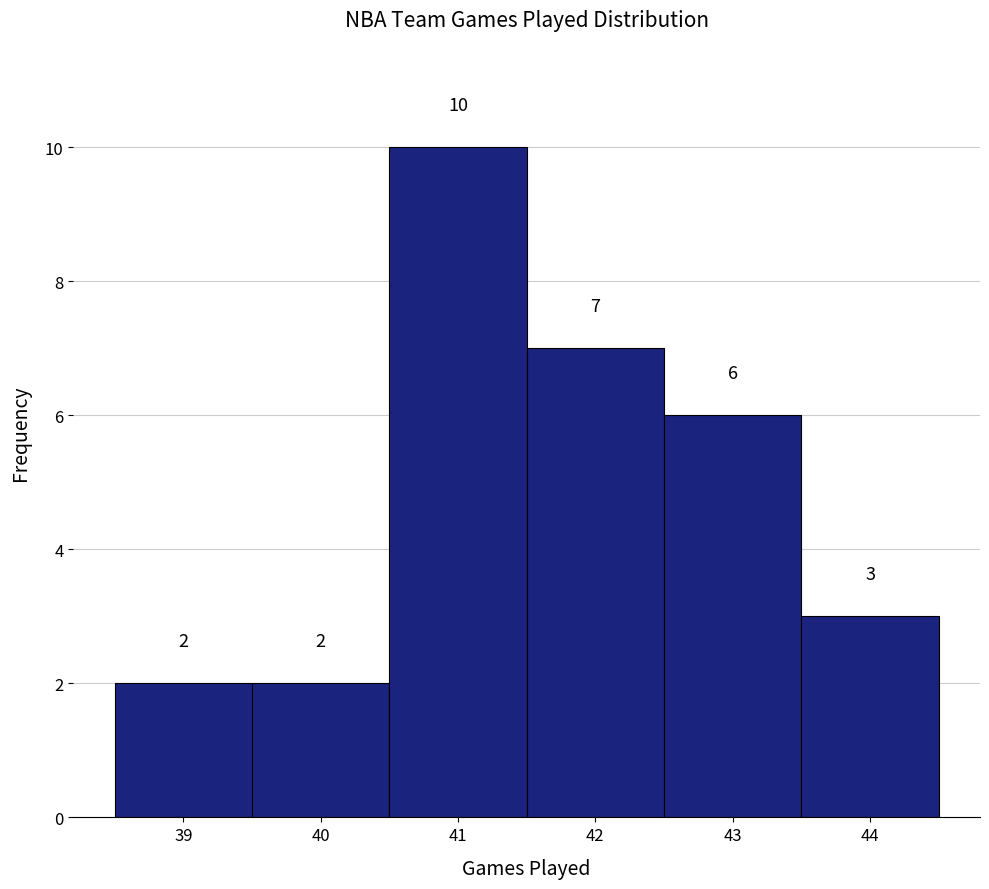

Reading left to right, transcribe this chart: for each bar, give the range it covers on the x-axis and its height.

38.5 to 39.5: 2
39.5 to 40.5: 2
40.5 to 41.5: 10
41.5 to 42.5: 7
42.5 to 43.5: 6
43.5 to 44.5: 3